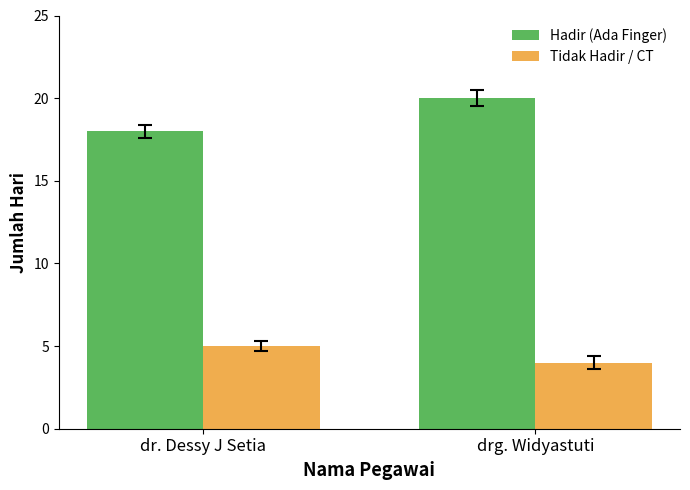

Which series has the widest spread of values?

Hadir (Ada Finger)